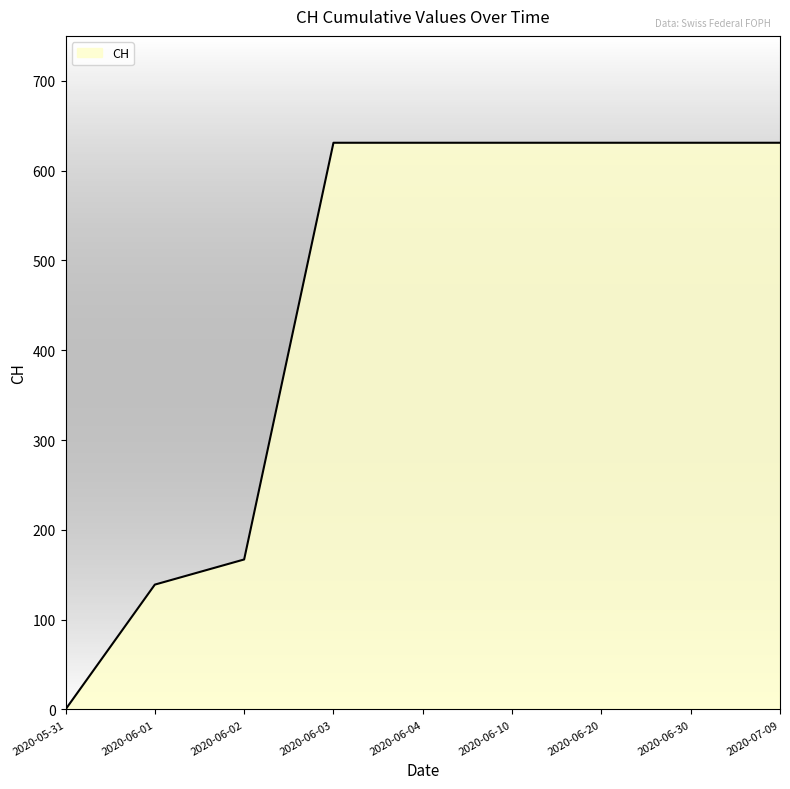

What is the greatest value displayed?

631